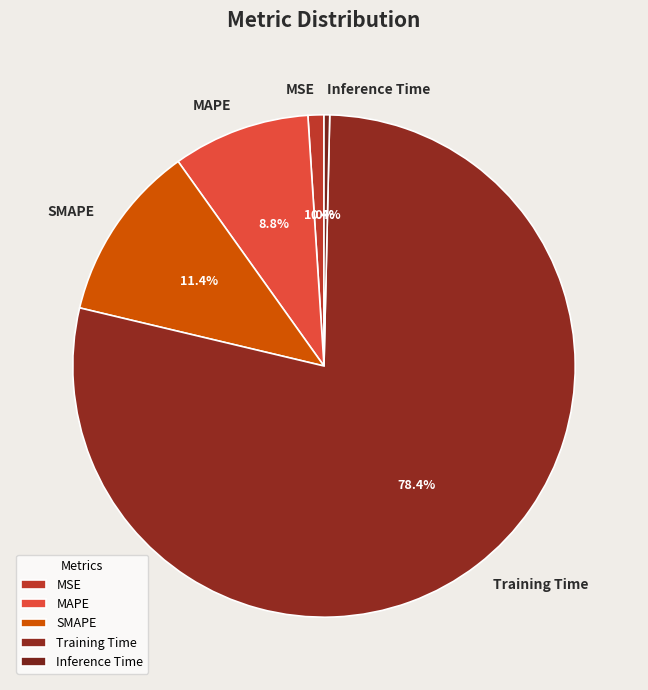

Does any single category account for the majority?

Yes